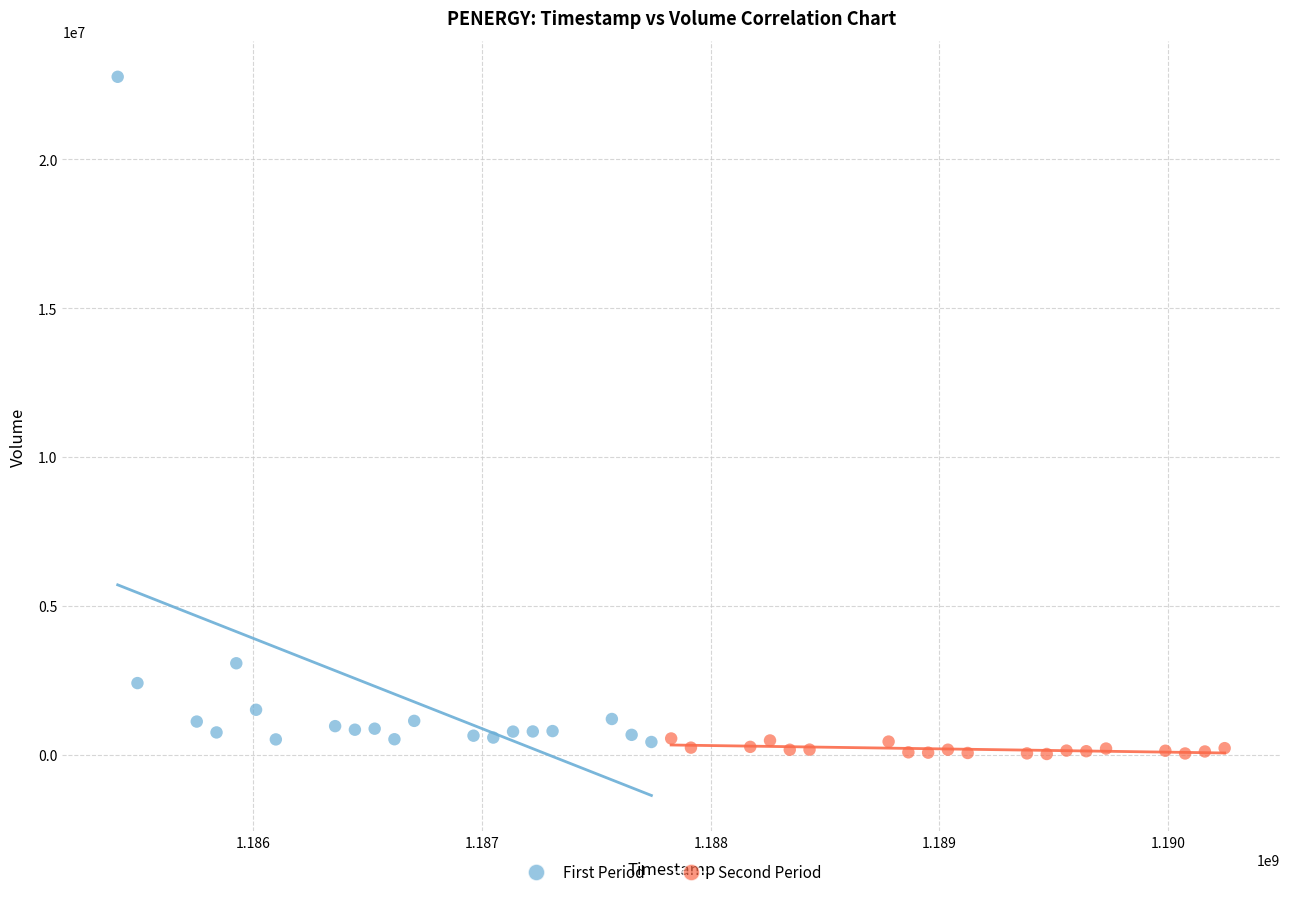

Which series has the largest Y range (max minus min)?

First Period